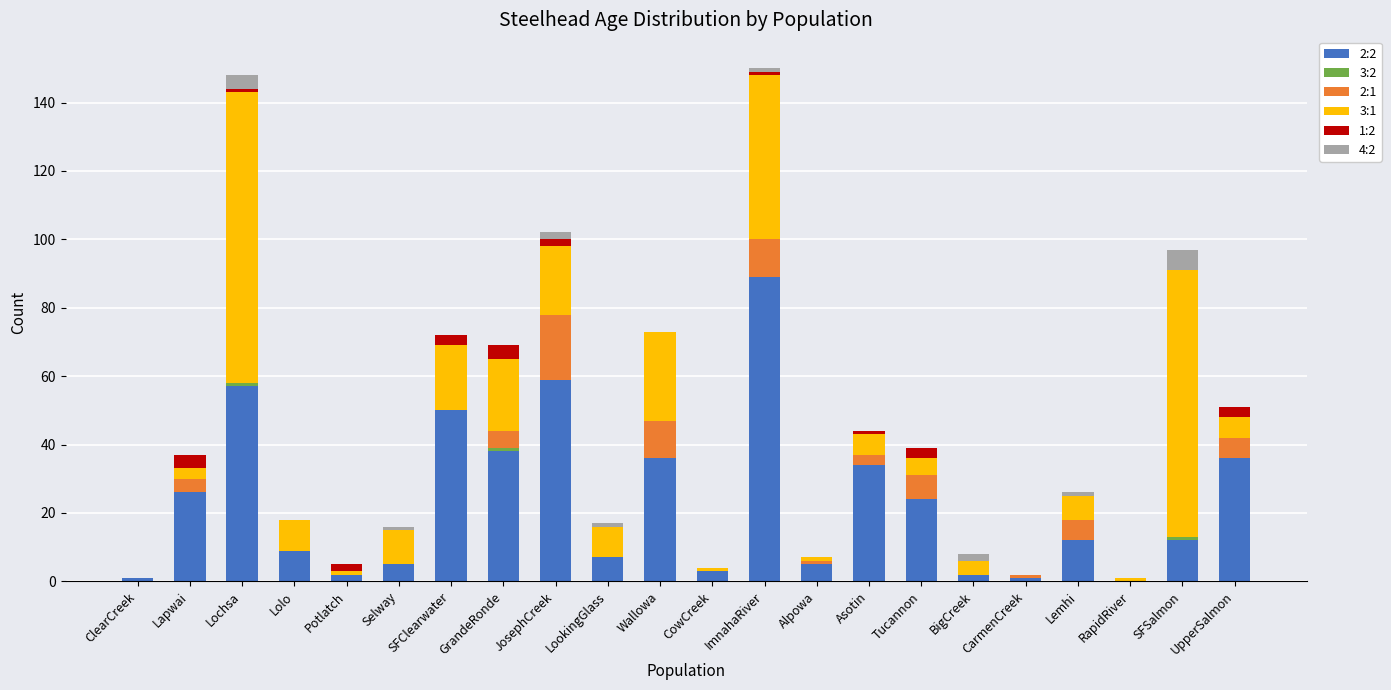

At which label does 2:2 reach its peak?

ImnahaRiver